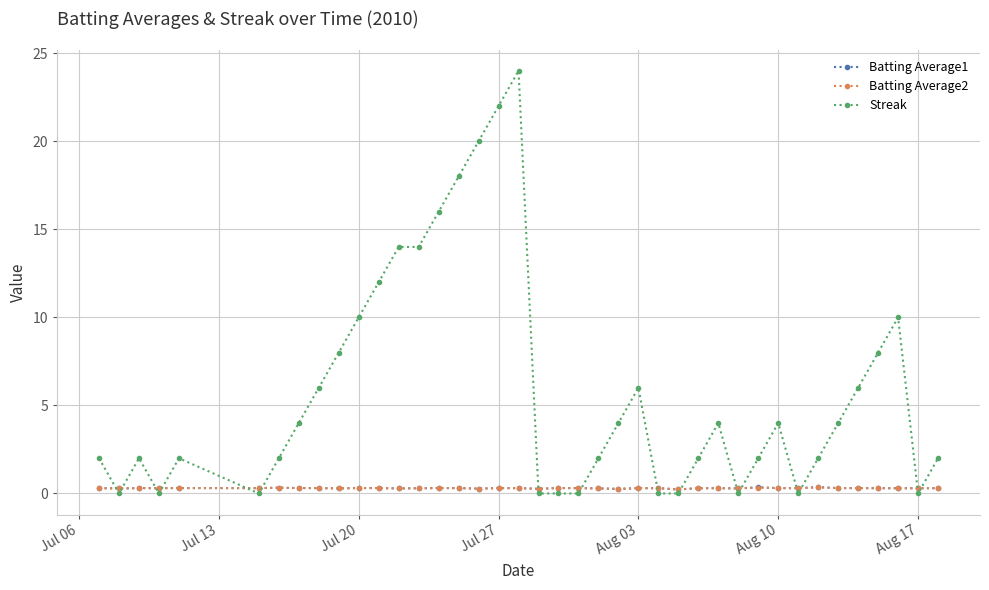

How many data points does each series have?

40